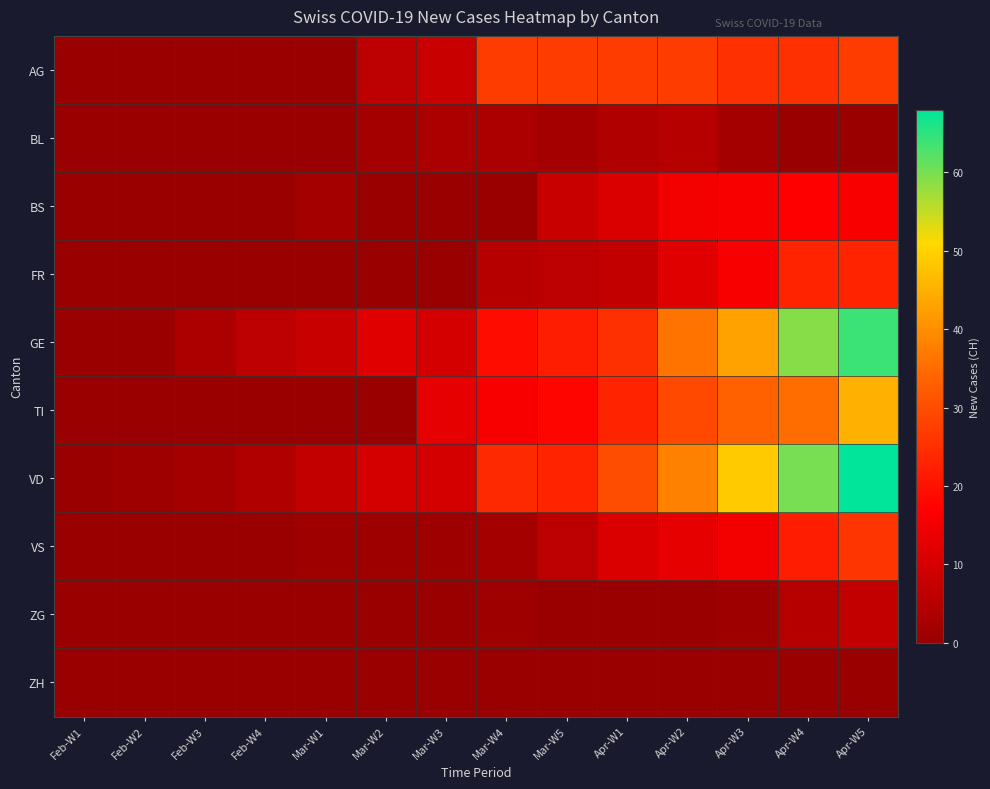

How many categories are shown in the chart?

14